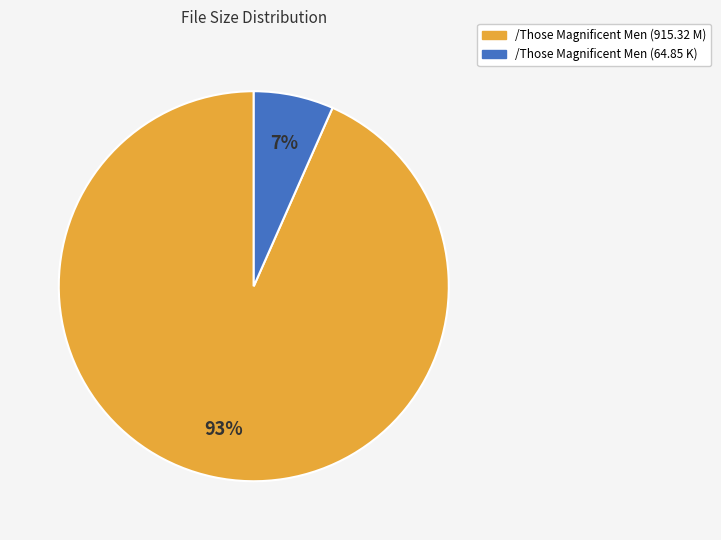

Is it true that /Those Magnificent Men (64.85 K) is 1% of the pie?

False